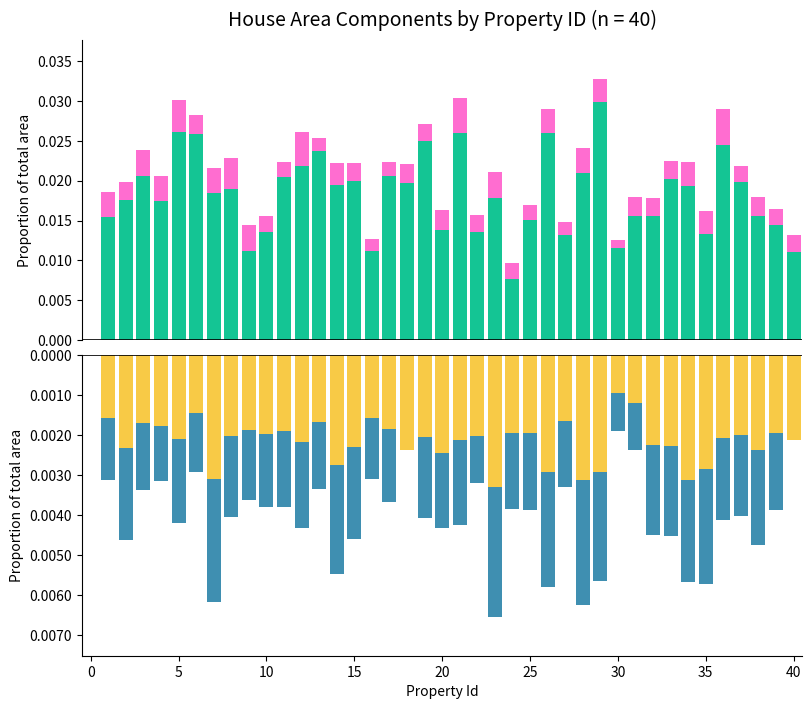

Count the number of data series in this chart.

4